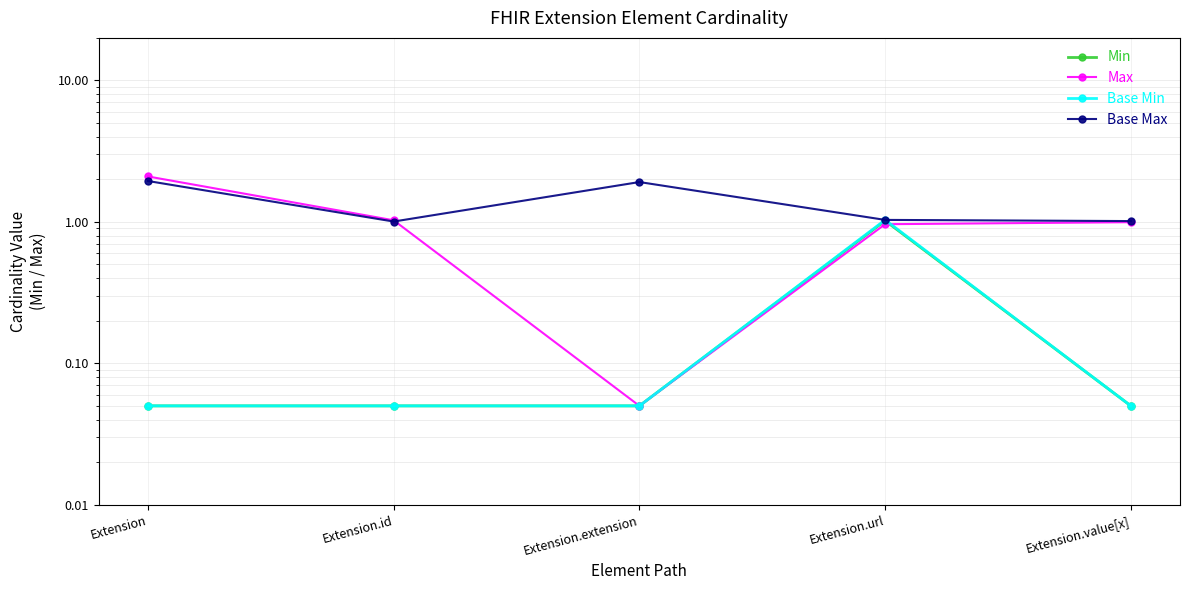

What position from the left is Extension.extension?

3